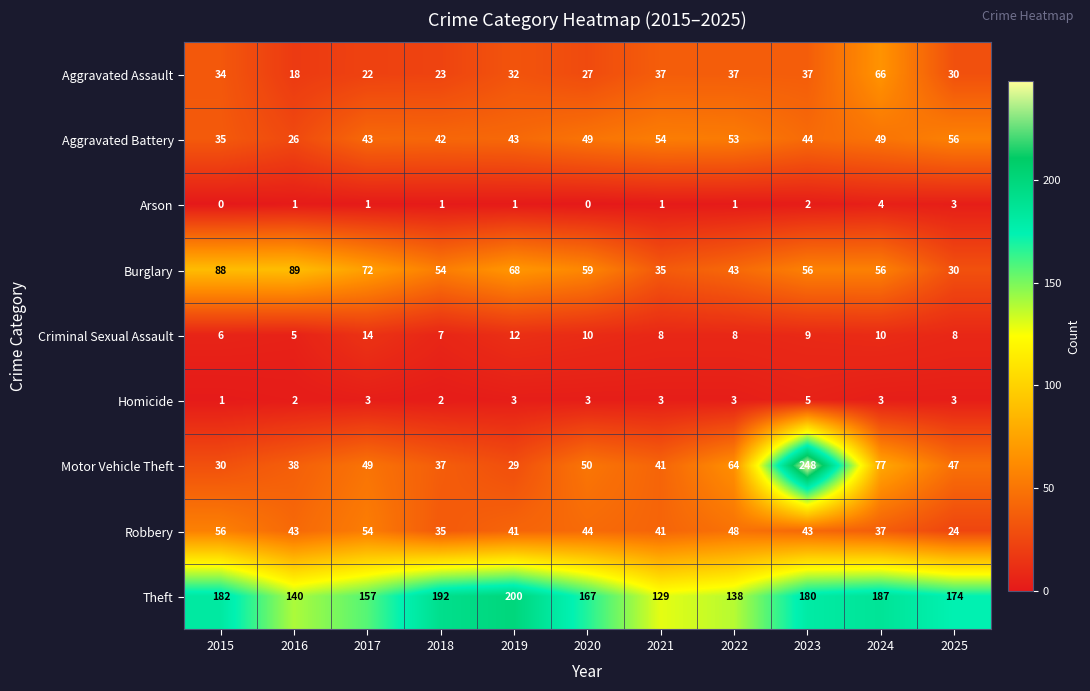

The value of Homicide at 2024 is 3. True or false?

True